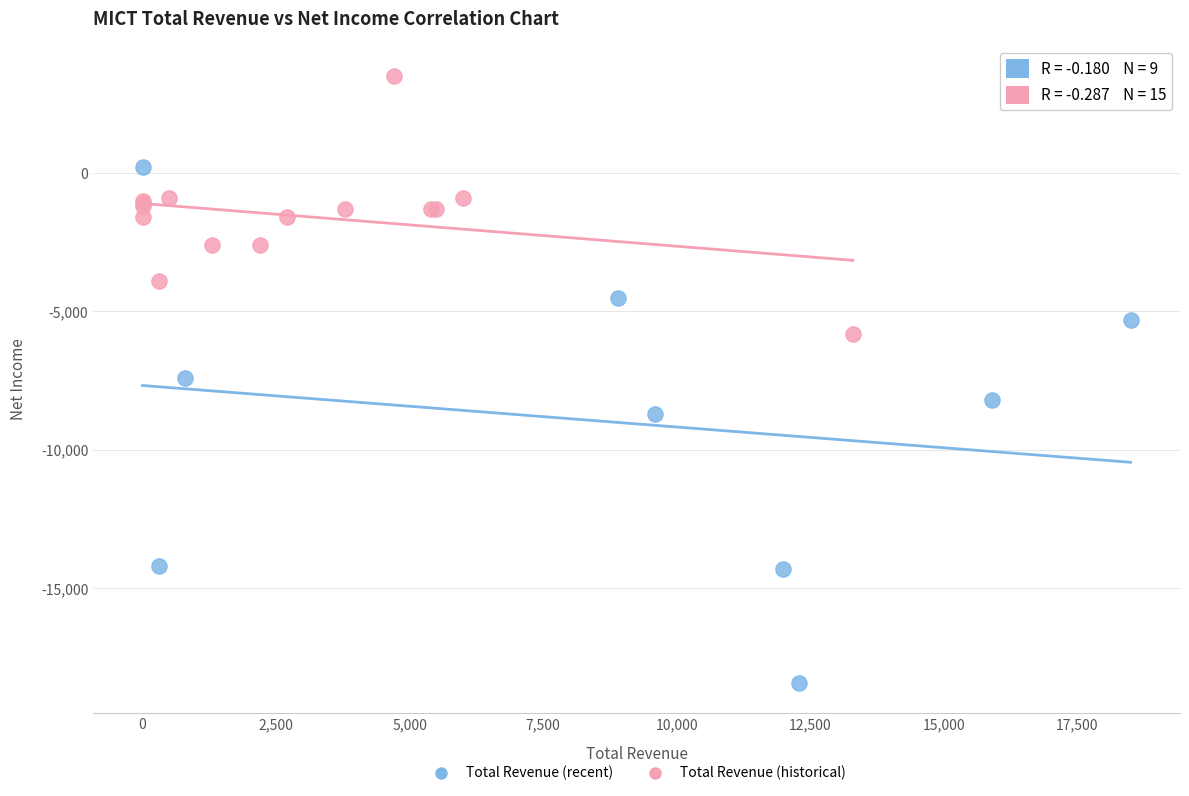

Which series reaches the minimum Y coordinate?

Total Revenue (recent)